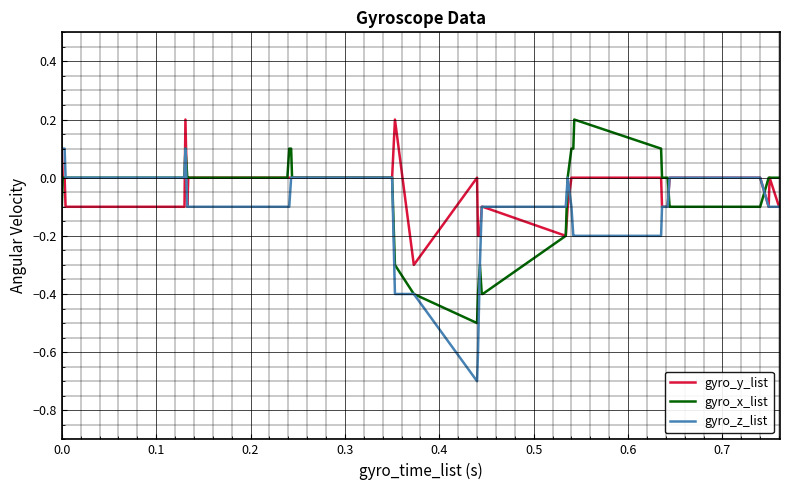

Which series has the largest range (max minus min)?

gyro_z_list